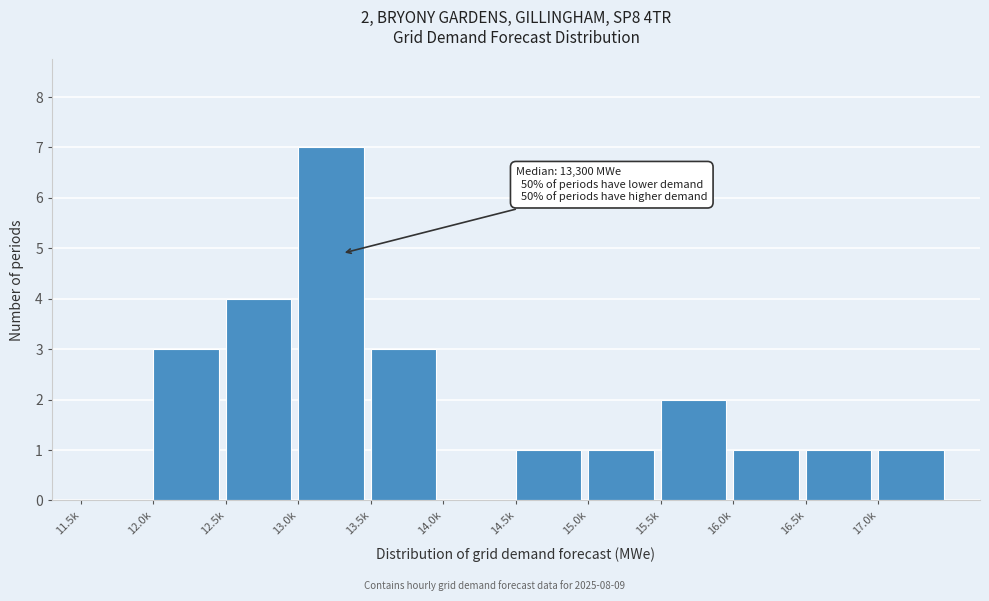

Reading left to right, extract all data points from this chart.

11.5k=0	12.0k=3	12.5k=4	13.0k=7	13.5k=3	14.0k=0	14.5k=1	15.0k=1	15.5k=2	16.0k=1	16.5k=1	17.0k=1